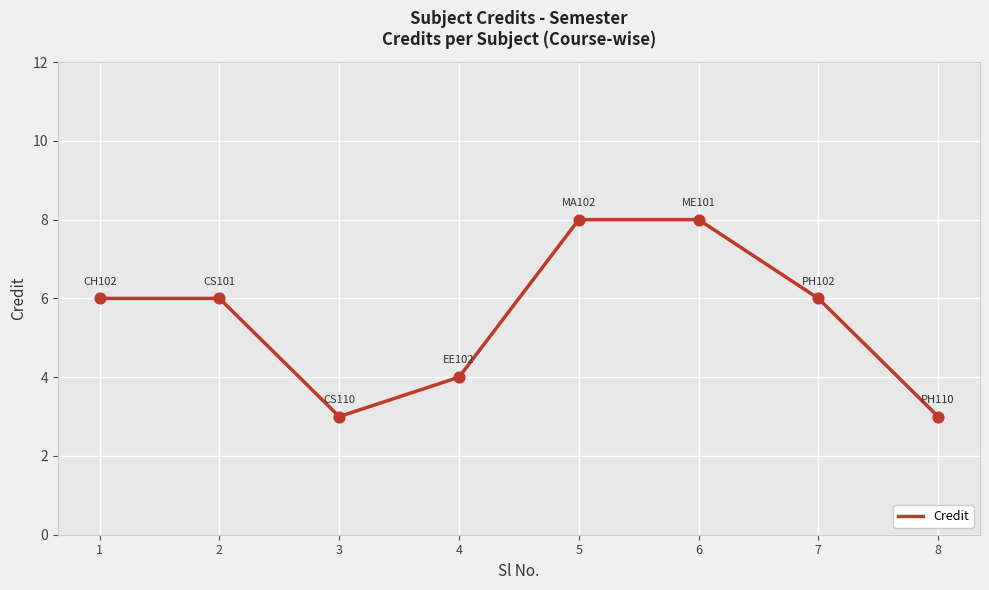

What is the ratio of the value at 5 to the value at 4?

2.0